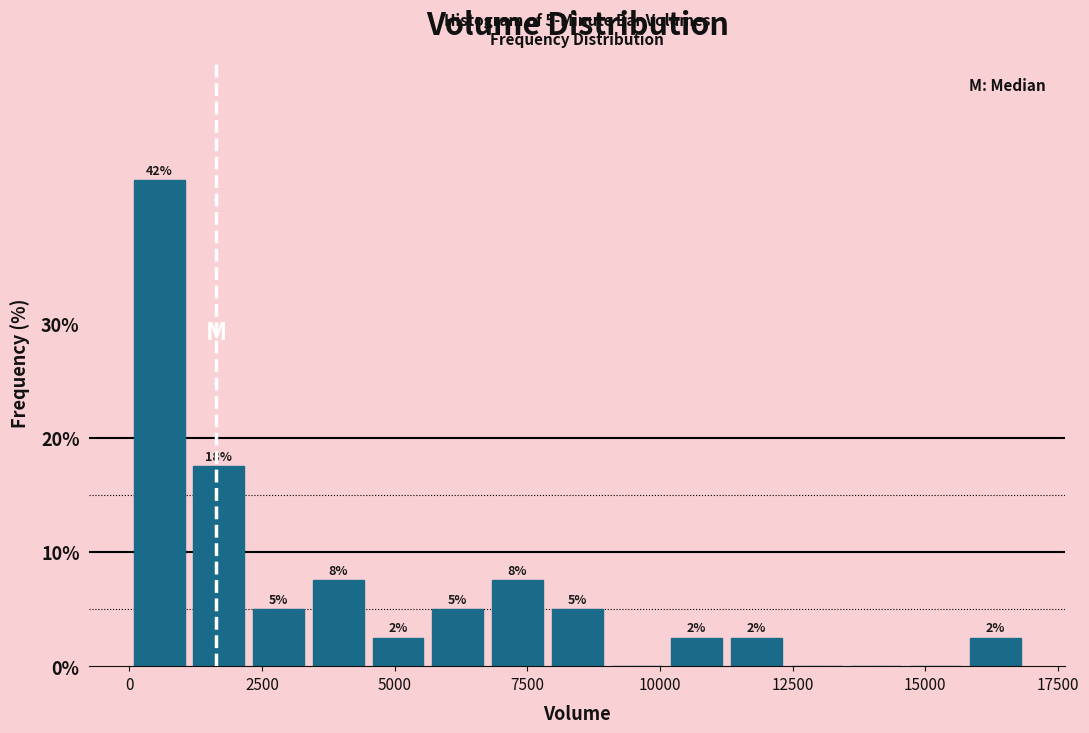

Read against the x-axis, roughly where is the centre of the tallest bar?

500